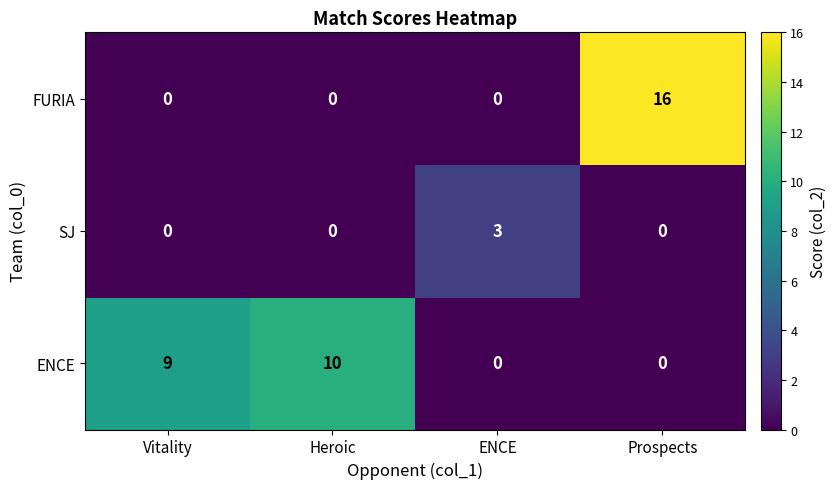

List the series in order of their peak value, highest first.

FURIA, ENCE, SJ